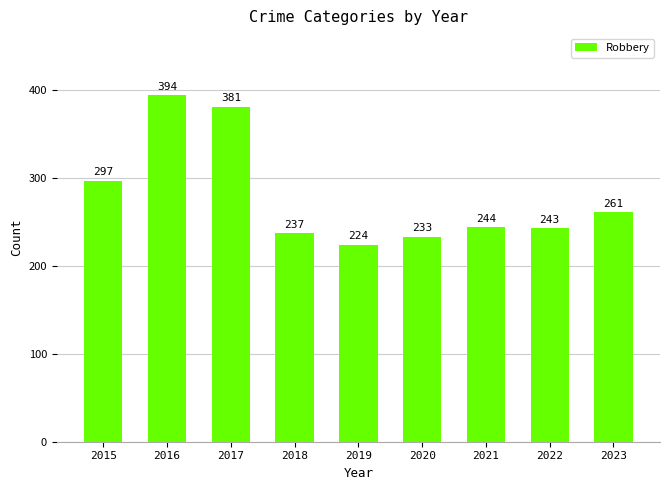

At which label does the data first exceed 244?

2015